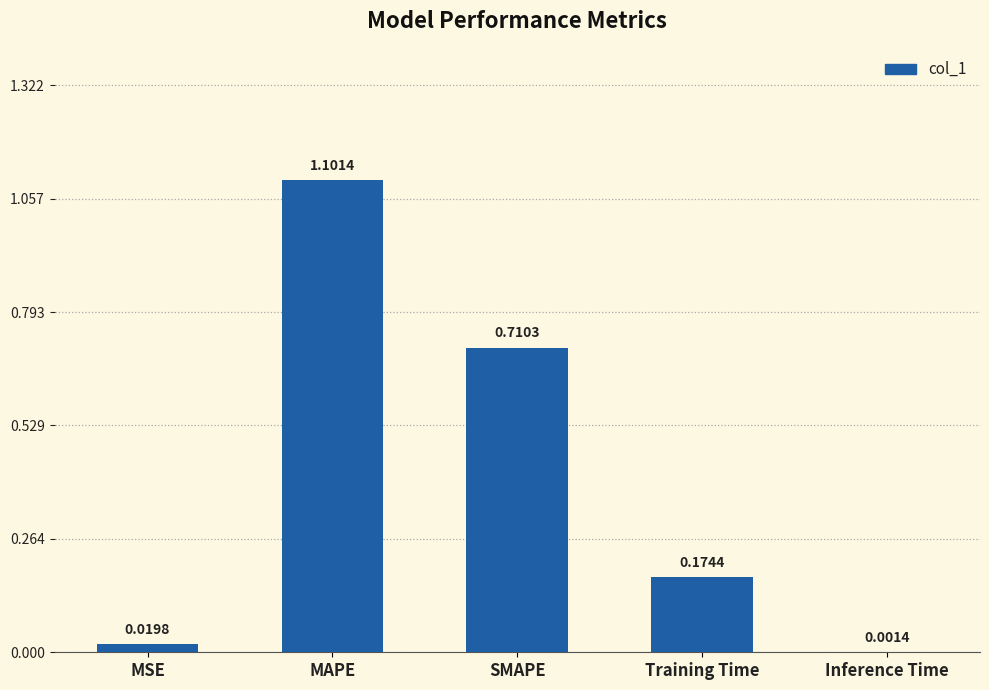

True or false: the data shows 1.7 at MAPE.

False